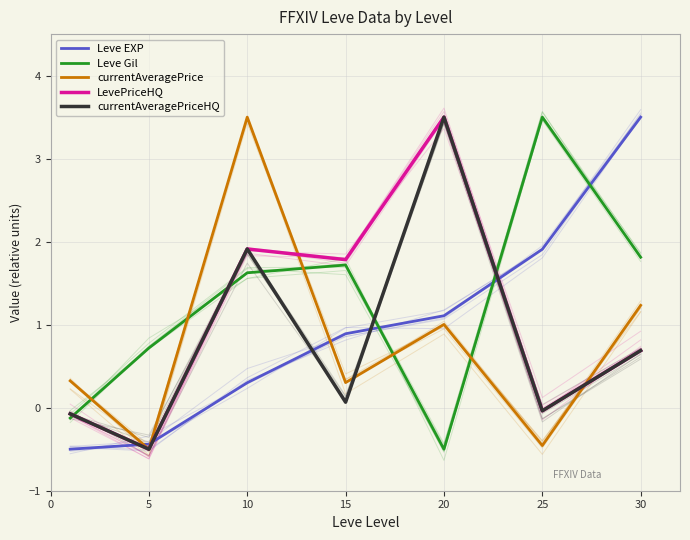

Where is the first local minimum for LevePriceHQ?

5